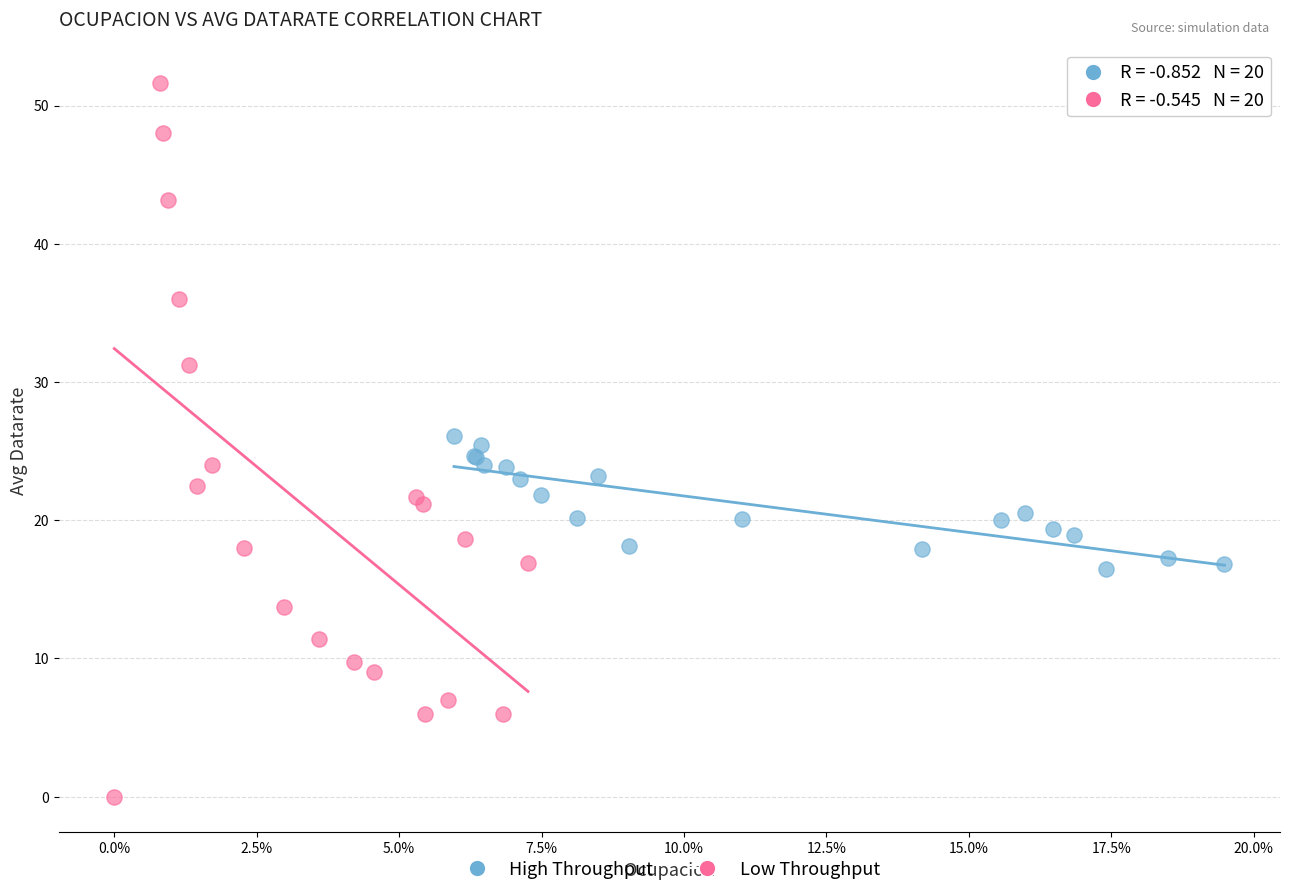

What are all the series names shown in the legend?

High Throughput, Low Throughput